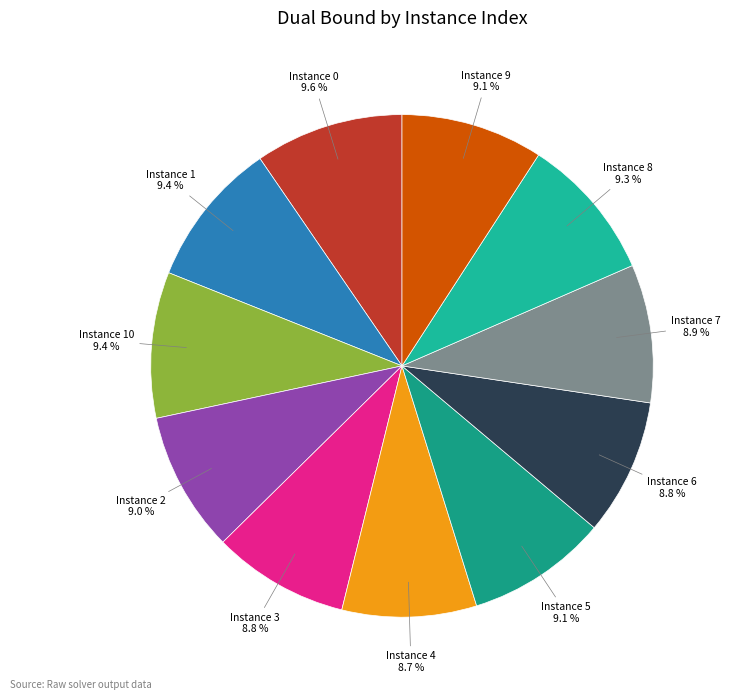

Count the number of slices in the pie.

11